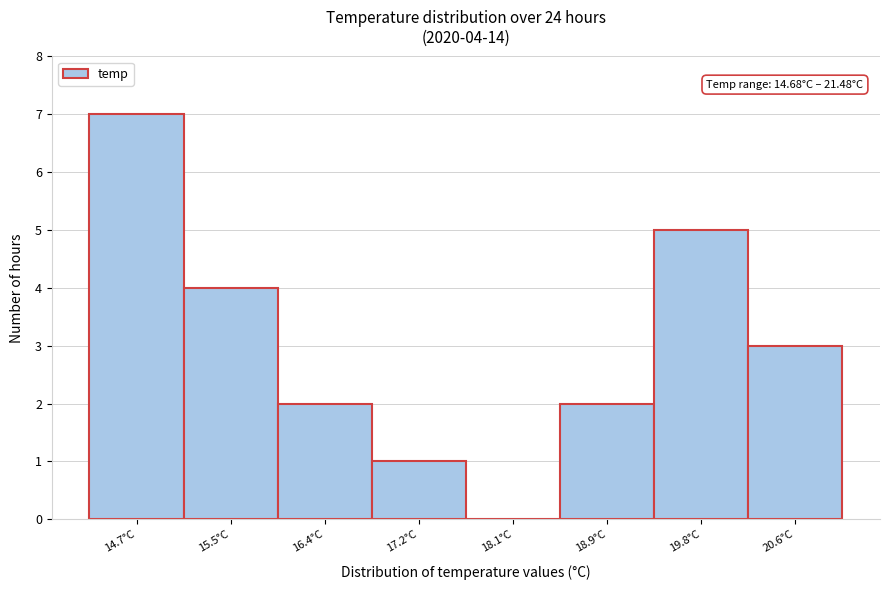

Reading right to left, extract all data points from this chart.

20.6°C=3	19.8°C=5	18.9°C=2	18.1°C=0	17.2°C=1	16.4°C=2	15.5°C=4	14.7°C=7